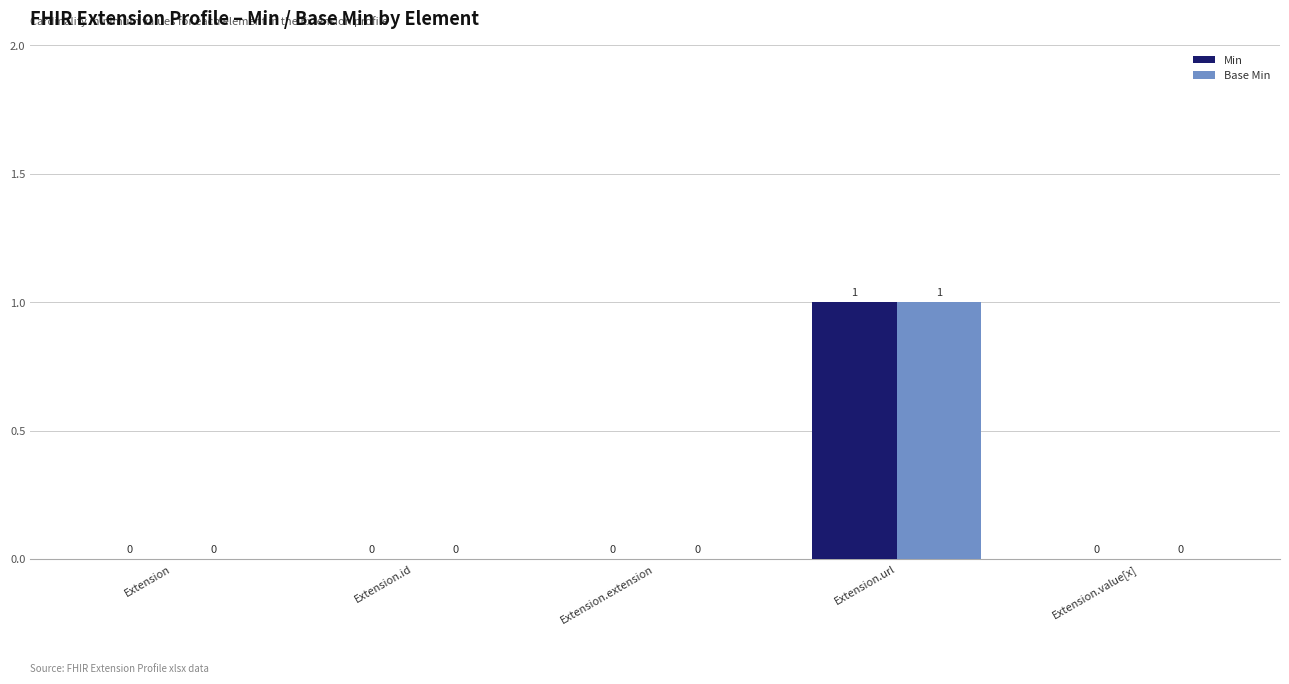

At which label does Min reach its peak?

Extension.url